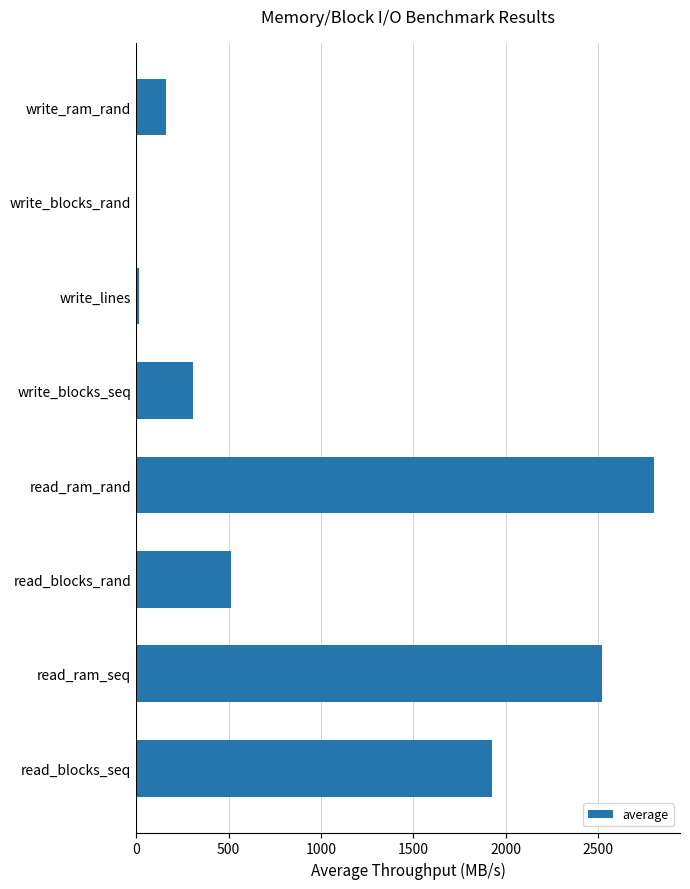

The chart shows a value of 1927.9 at read_blocks_seq. True or false?

True